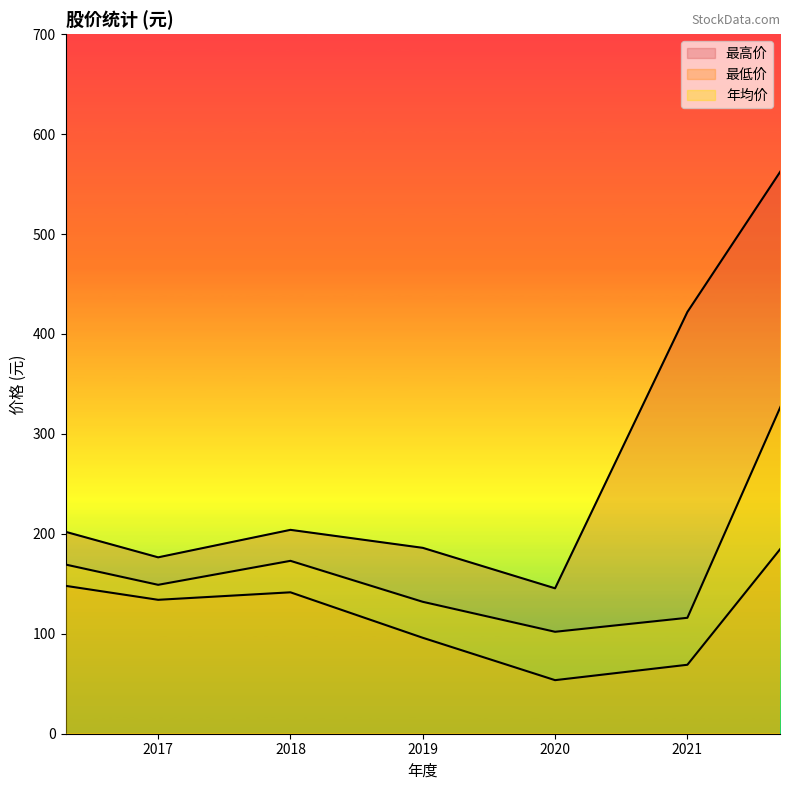

The value of 最低价 at 2018 is 80.4. True or false?

False